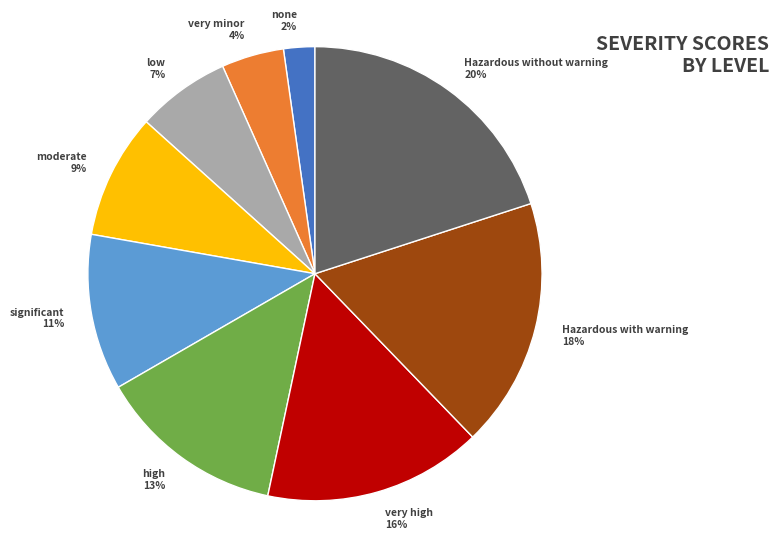

Rank the categories by value from lowest to highest.

none, very minor, low, moderate, significant, high, very high, Hazardous with warning, Hazardous without warning